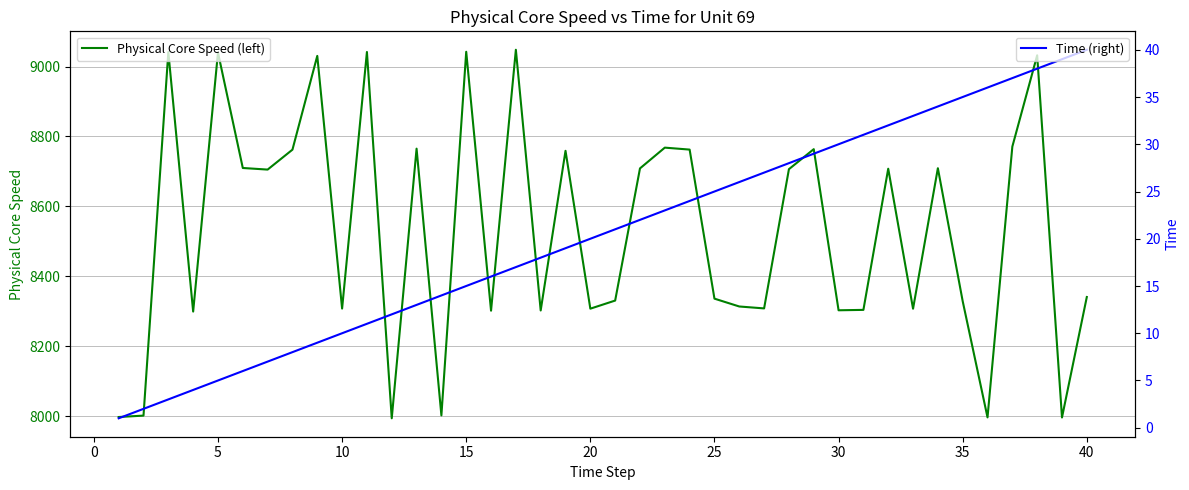

What is the minimum value for Physical Core Speed (left)?

7993.7